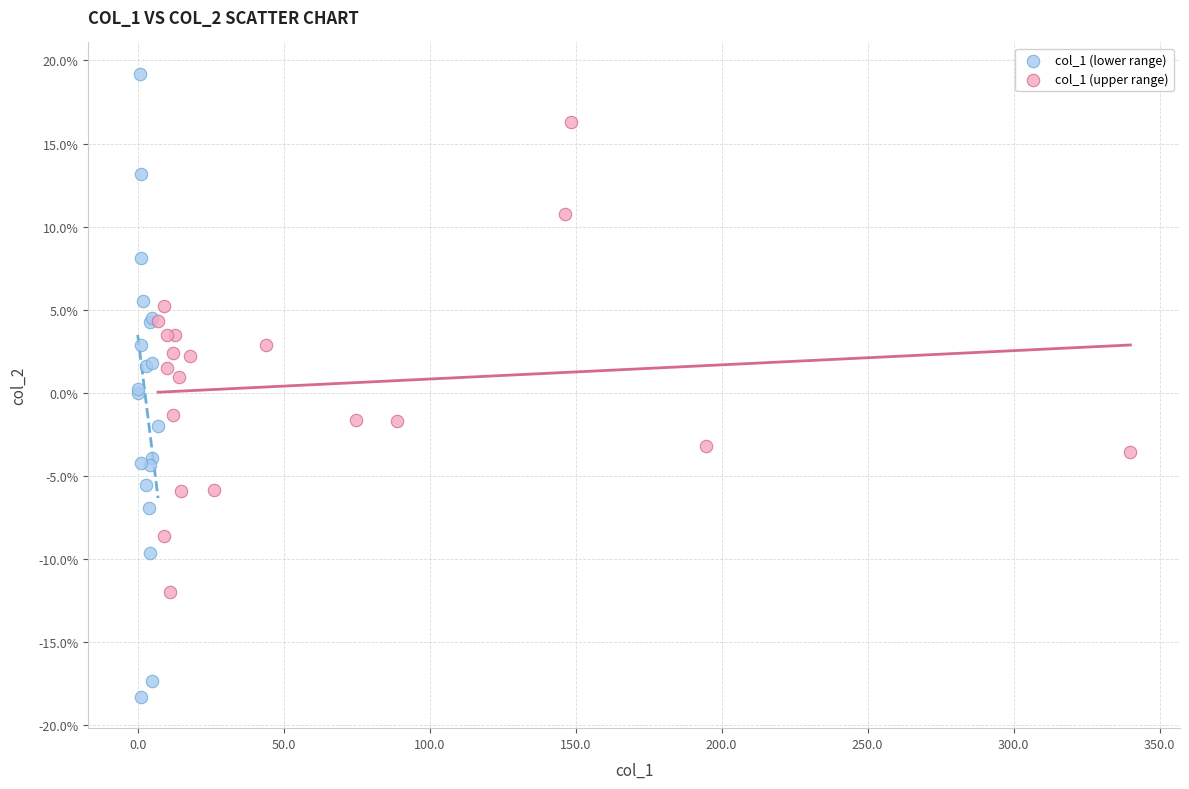

What are all the series names shown in the legend?

col_1 (lower range), col_1 (upper range)